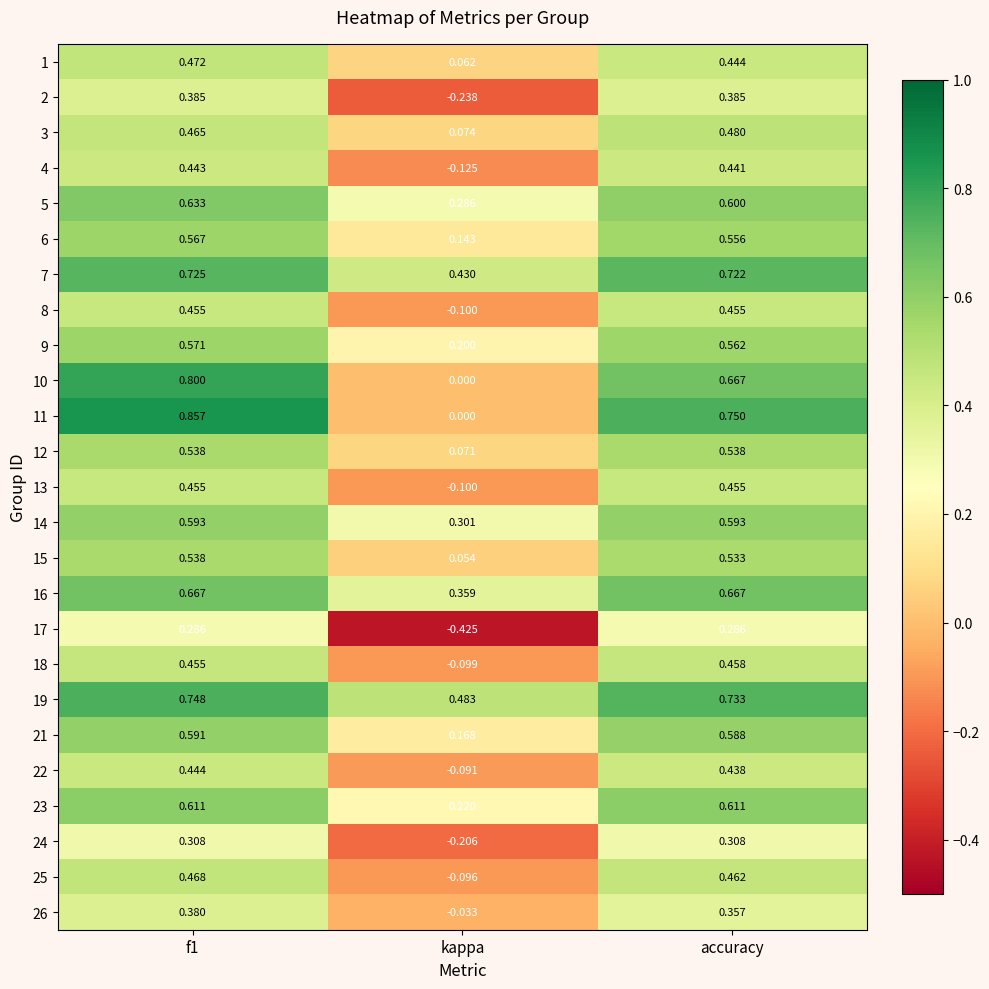

Which series has the largest total across all categories?

19